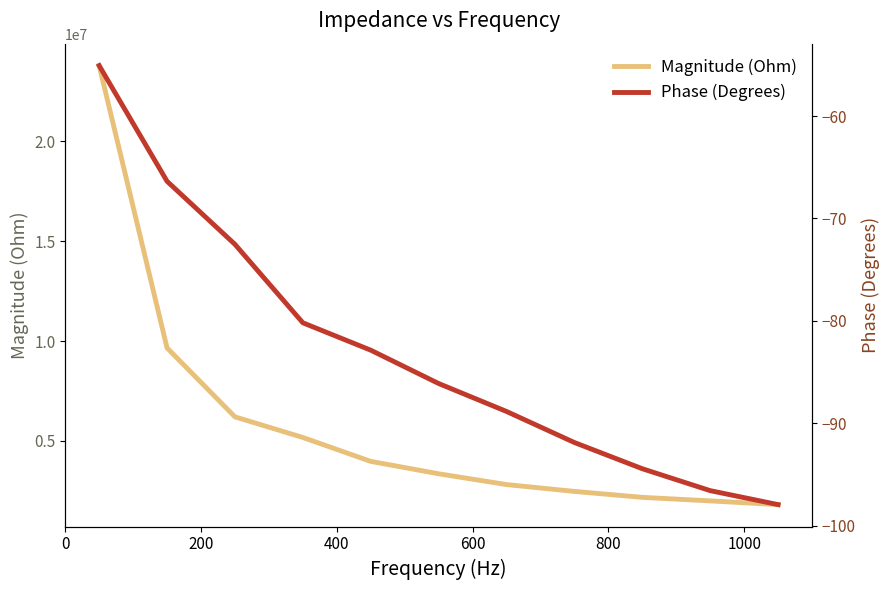

Does the chart display data point markers on the line(s)?

No